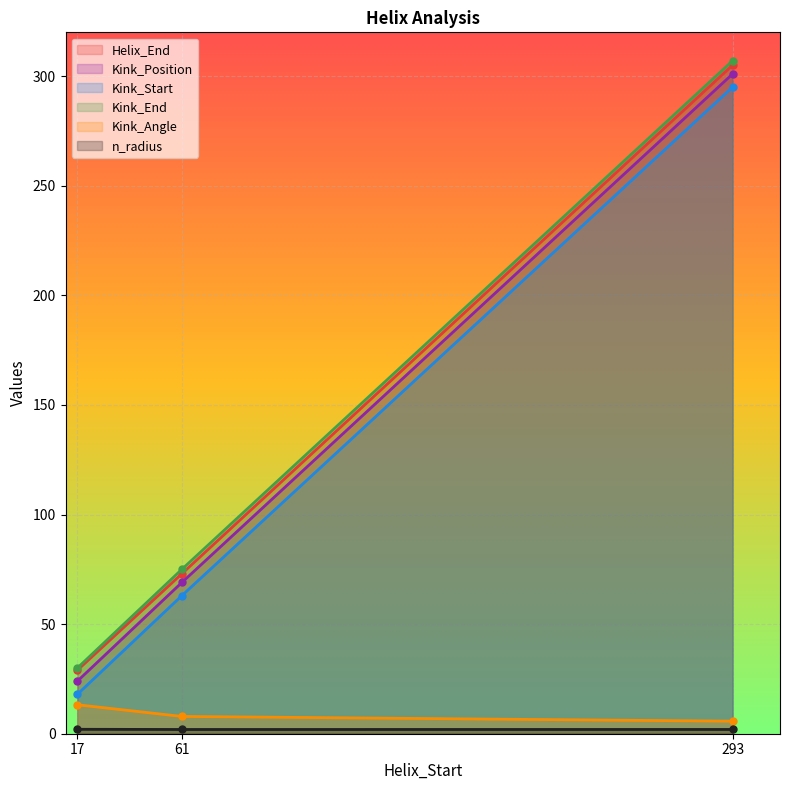

The Kink_End series shows 30.0 at 17. True or false?

True